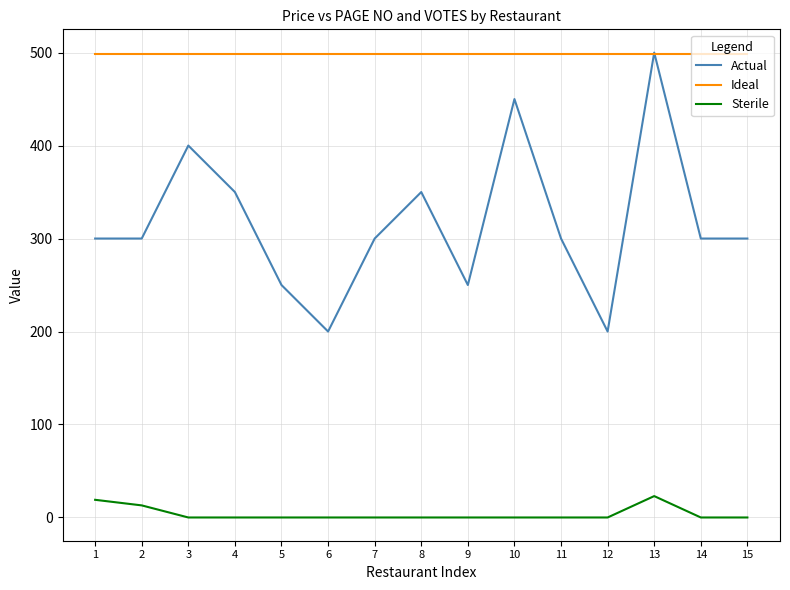

Between 7 and 10, which series saw the biggest shift?

Actual